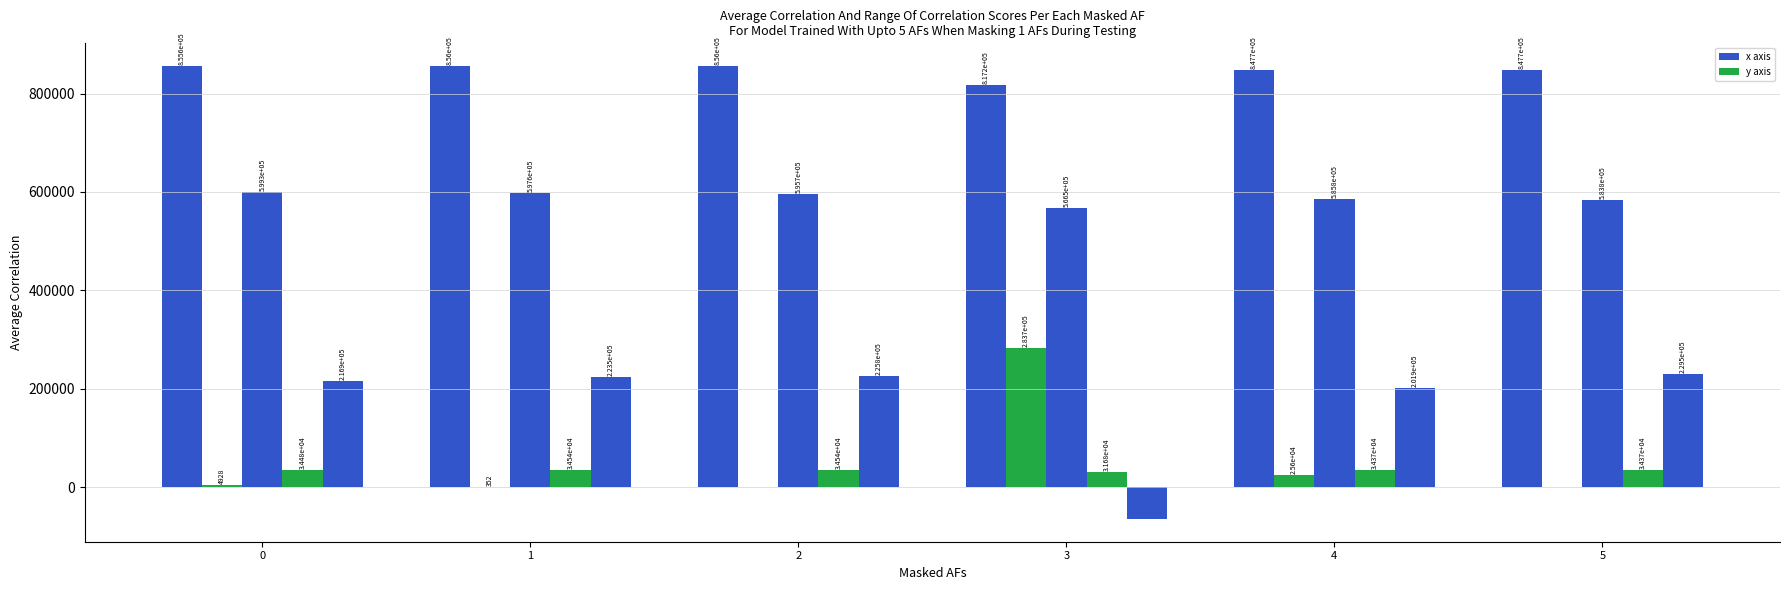

Are the bars grouped side by side (vs. stacked)?

Yes